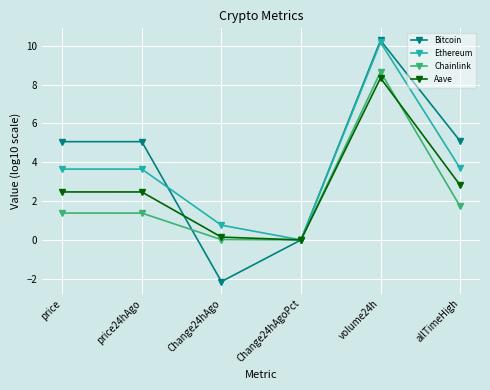

What is the sum of all Aave values?

16.3